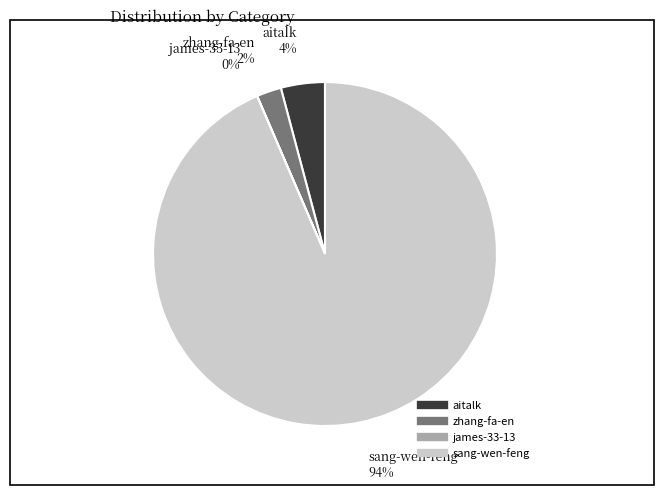

To the nearest percent, what portion does aitalk represent?

4%